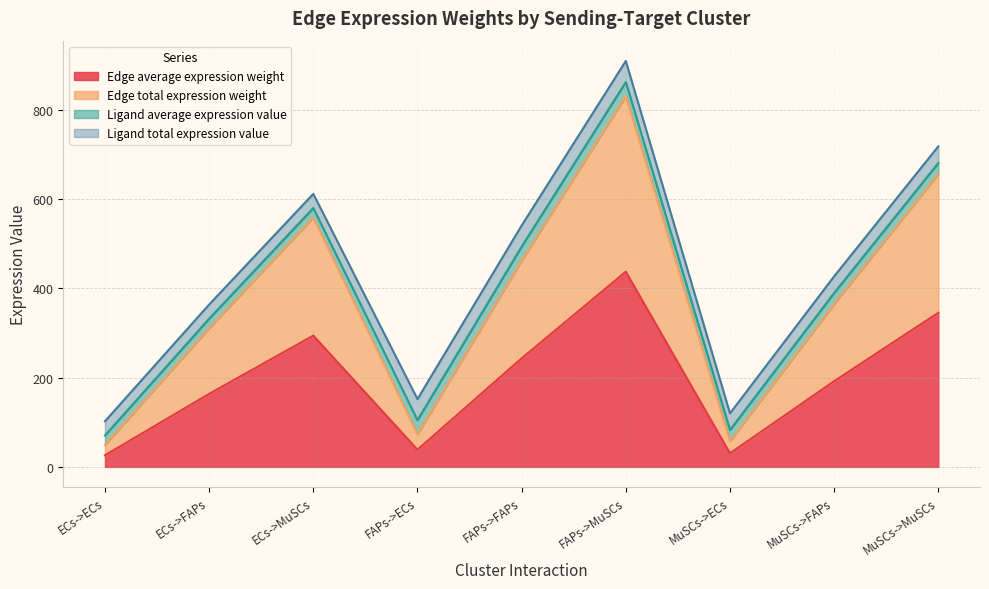

What is the sum of the Edge average expression weight values at MuSCs->FAPs and MuSCs->MuSCs?

537.2